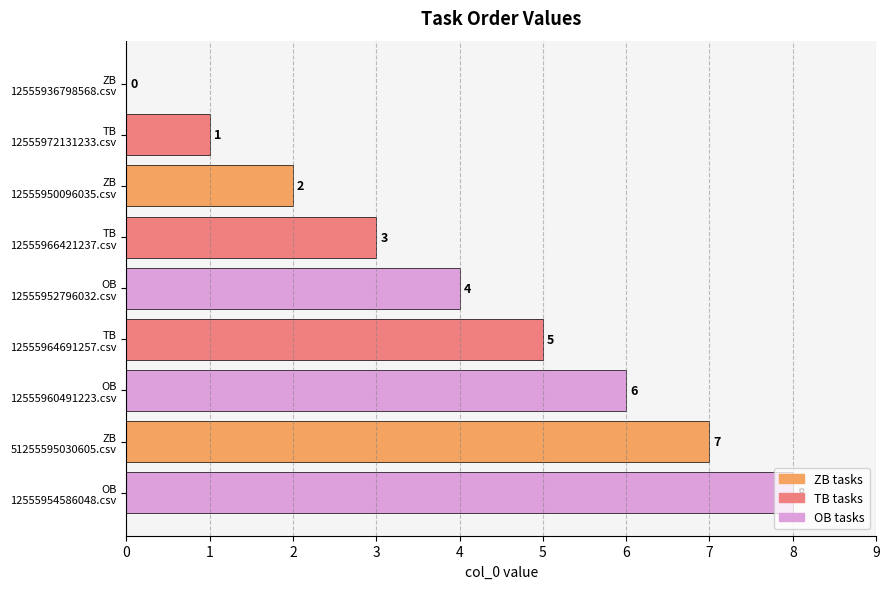

What is the sum of all values?

36